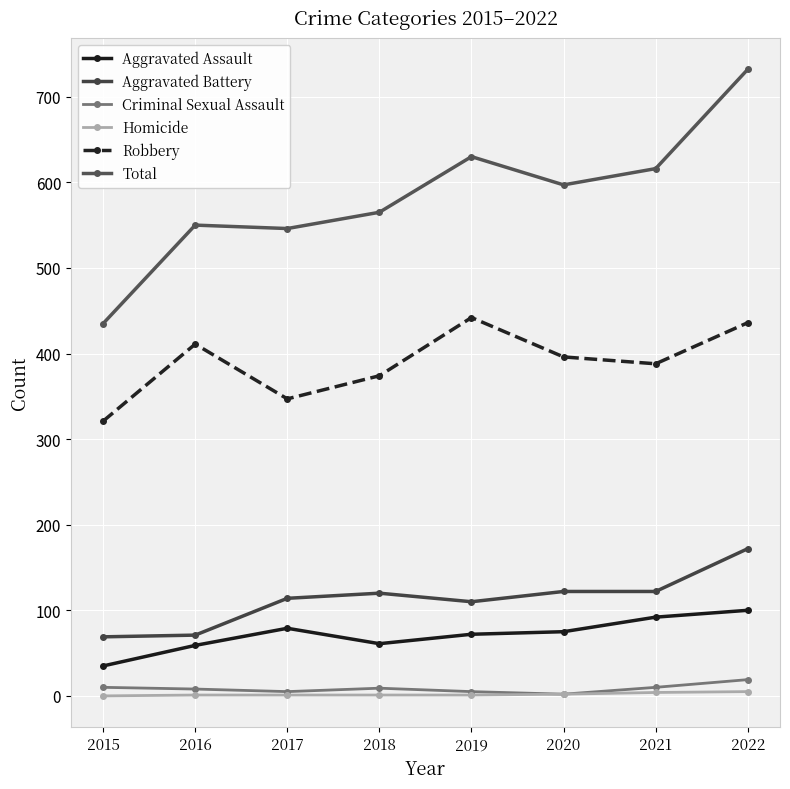

What is the sum of all Total values?

4671